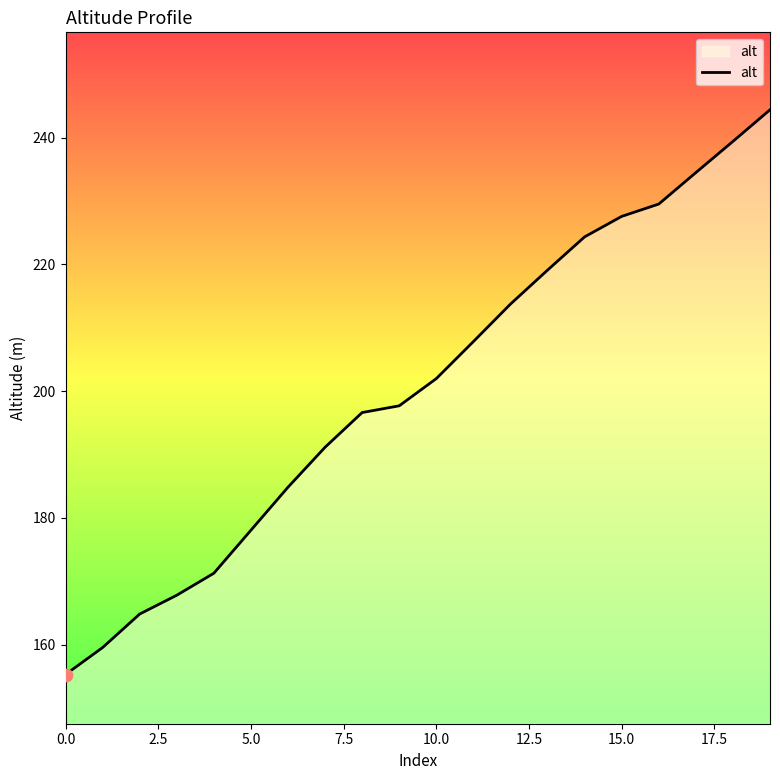

What is the minimum value shown in the chart?

155.3